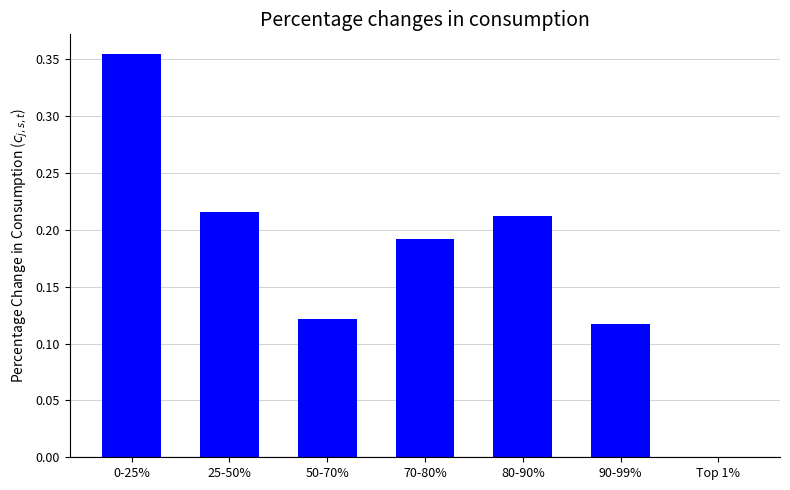

Is it true that the value at 0-25% is 0.5?

False